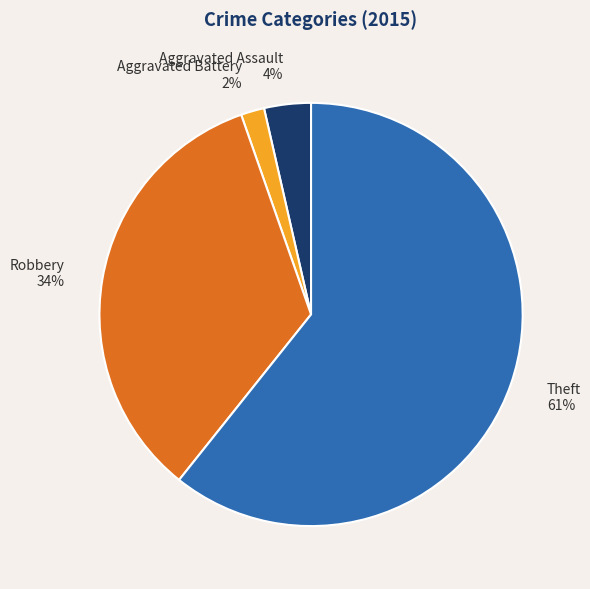

Is it true that Theft is 53% of the pie?

False